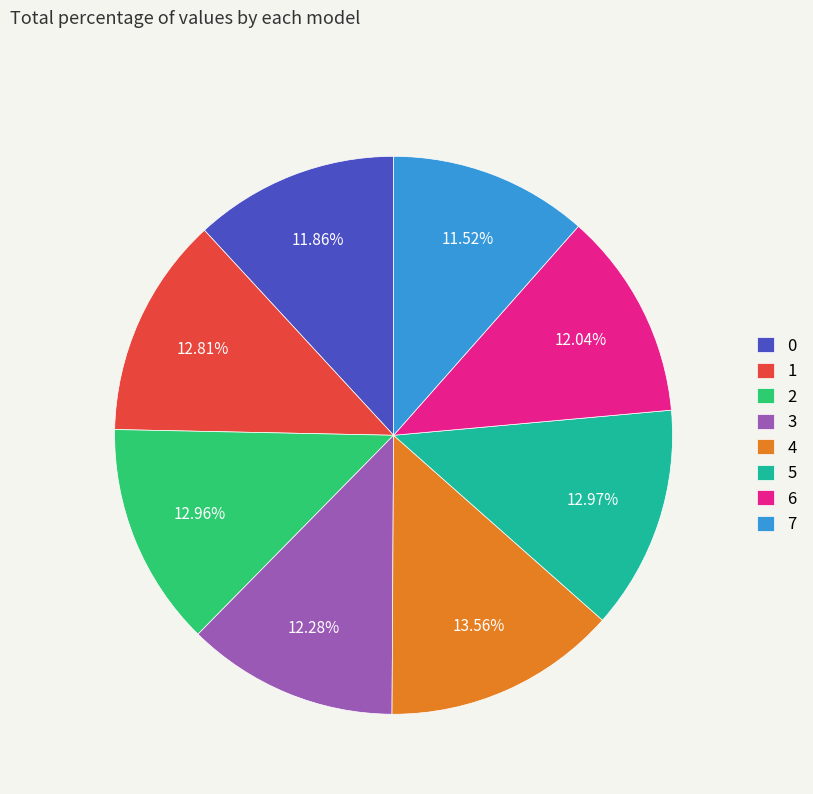

Is it true that 7 is 1% of the pie?

False